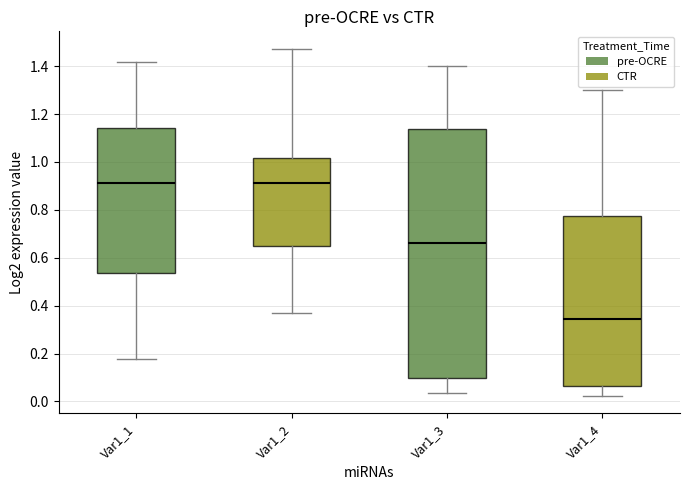

Comparing the boxes themselves (not the whiskers), which one is the tallest?

Var1_3